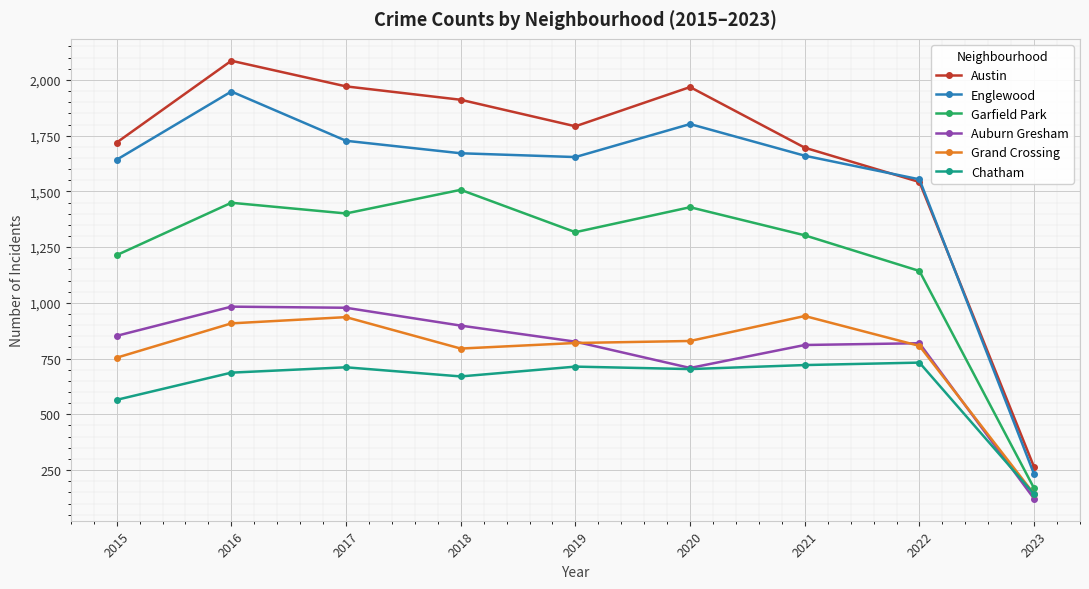

True or false: Auburn Gresham has more than 0 points higher than both neighbors.

True